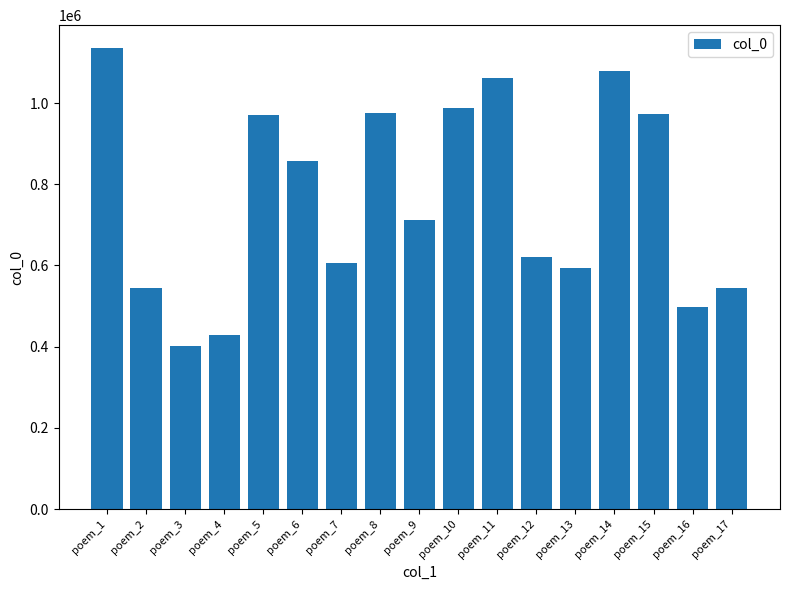

What is the change in value from poem_7 to poem_11?

+455666